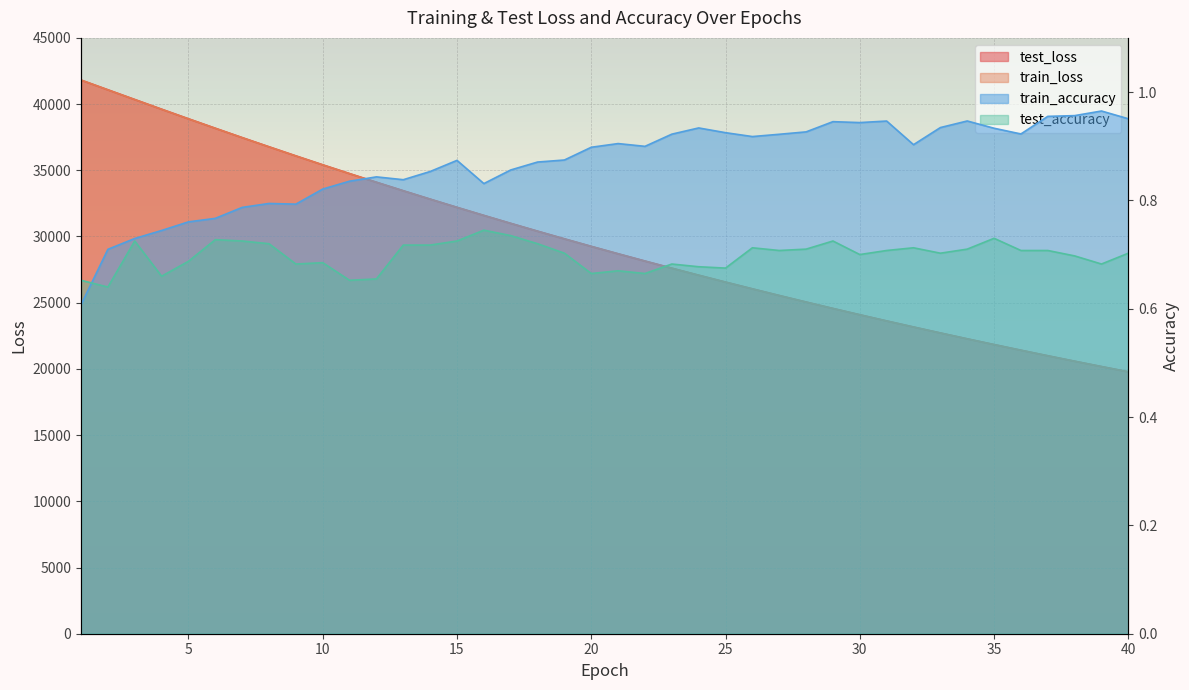

How many times do train_loss and test_loss cross each other?

1